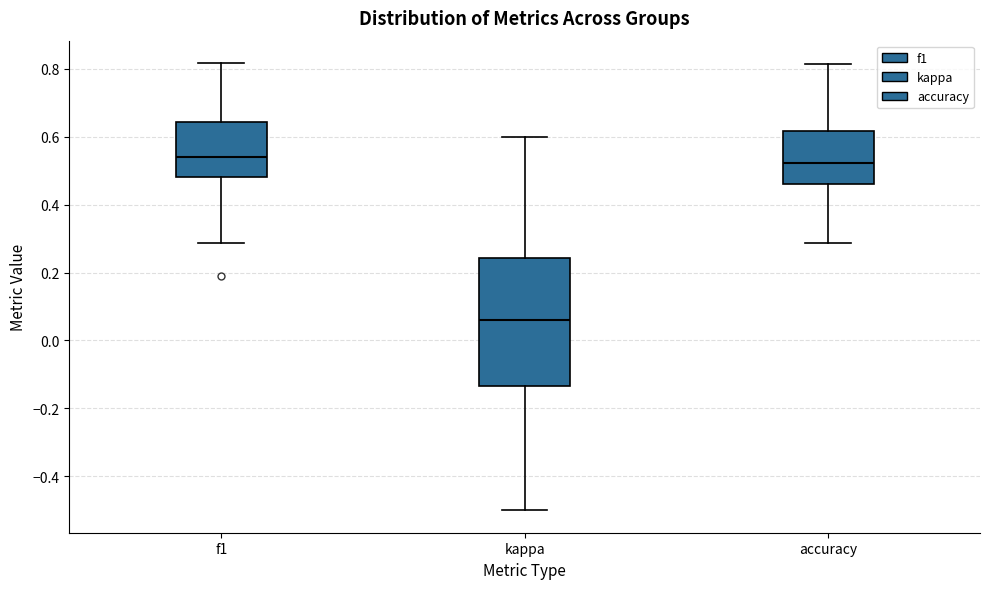

Which box is the tallest, from its lower edge to its upper edge?

kappa